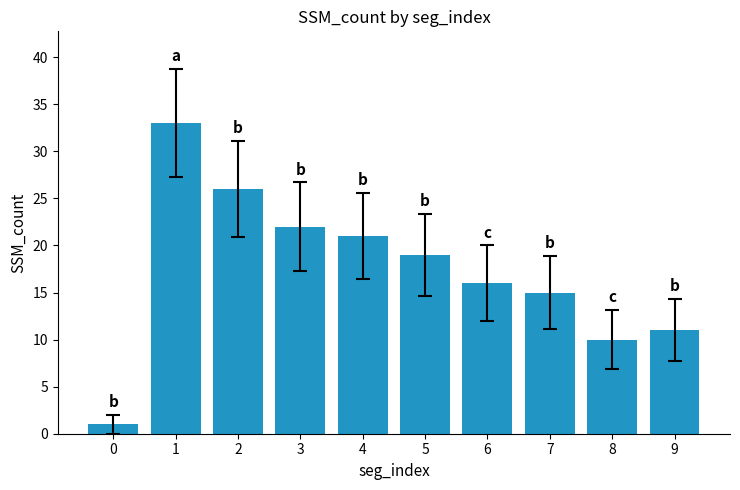

Is it true that the value at 5 is 19?

True